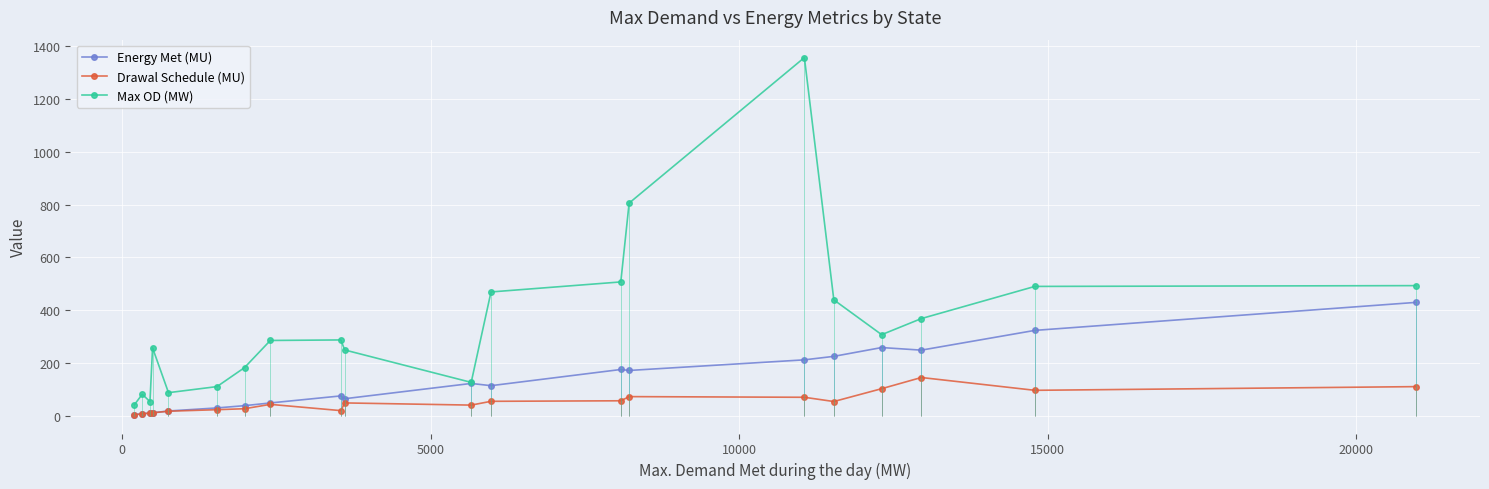

List the series in order of their overall mean, lowest first.

Drawal Schedule (MU), Energy Met (MU), Max OD (MW)